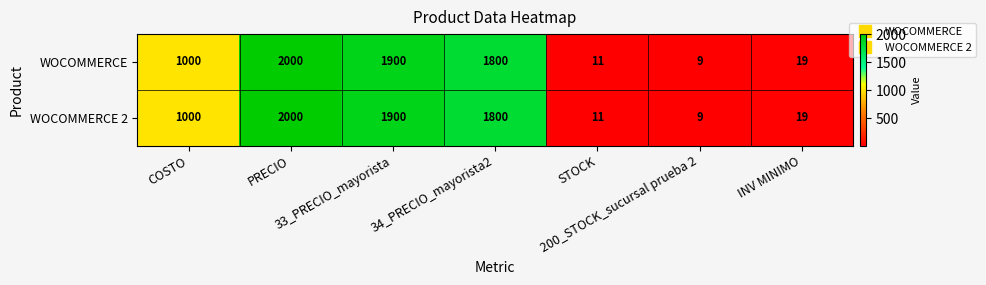

At how many categories does at least one series exceed 1588?

3